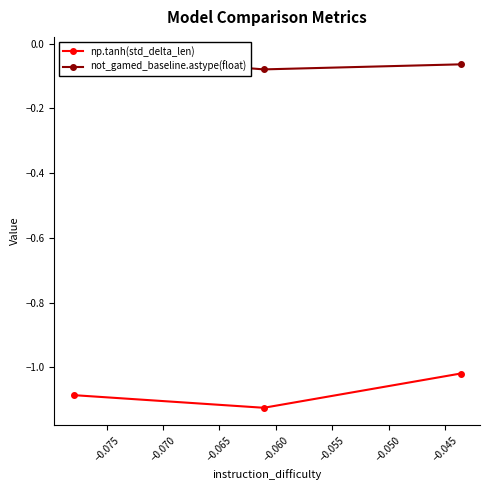

Which category has the lowest value in the np.tanh(std_delta_len) series?

−0.075